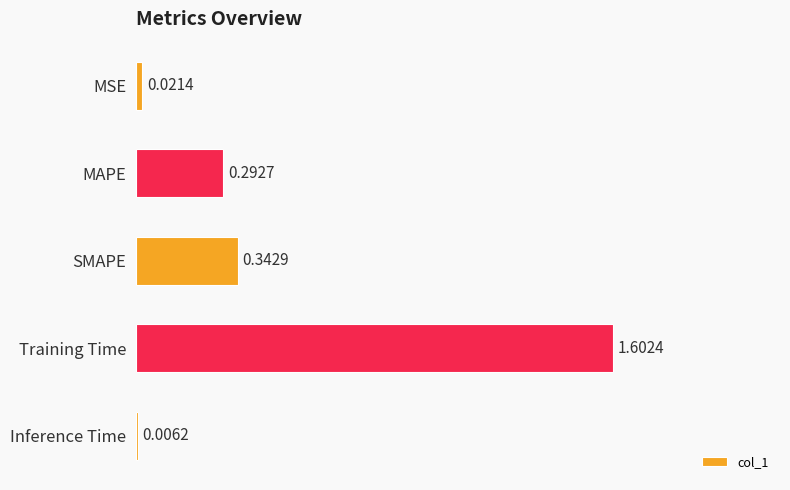

Where is the data nearest to the value 0?

Inference Time